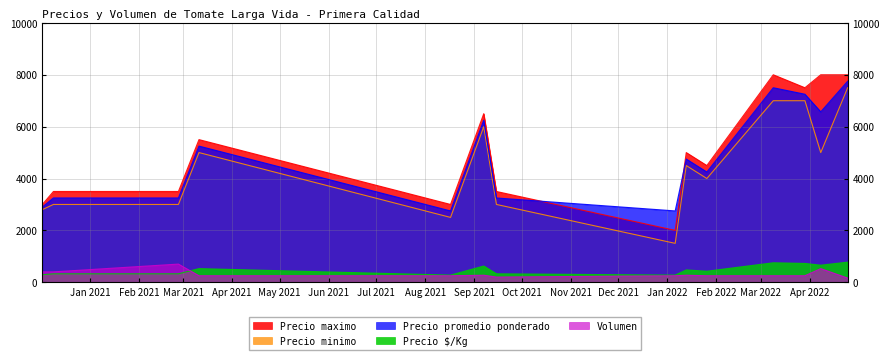

Does the chart display data point markers on the line(s)?

No